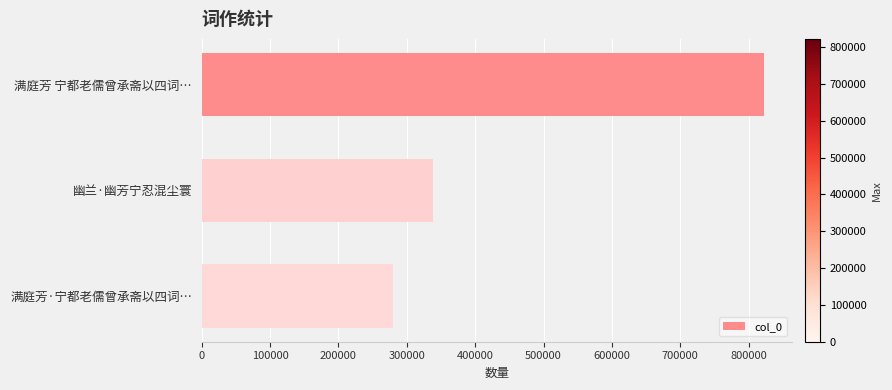

List the labels in order of value, largest first.

满庭芳 宁都老儒曾承斋以四词…, 幽兰·幽芳宁忍混尘寰, 满庭芳·宁都老儒曾承斋以四词…